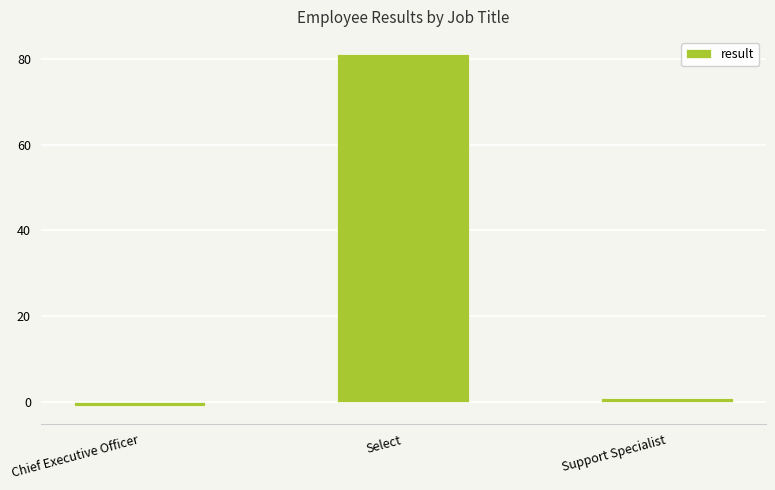

What is the difference between the values at Support Specialist and Chief Executive Officer?

2